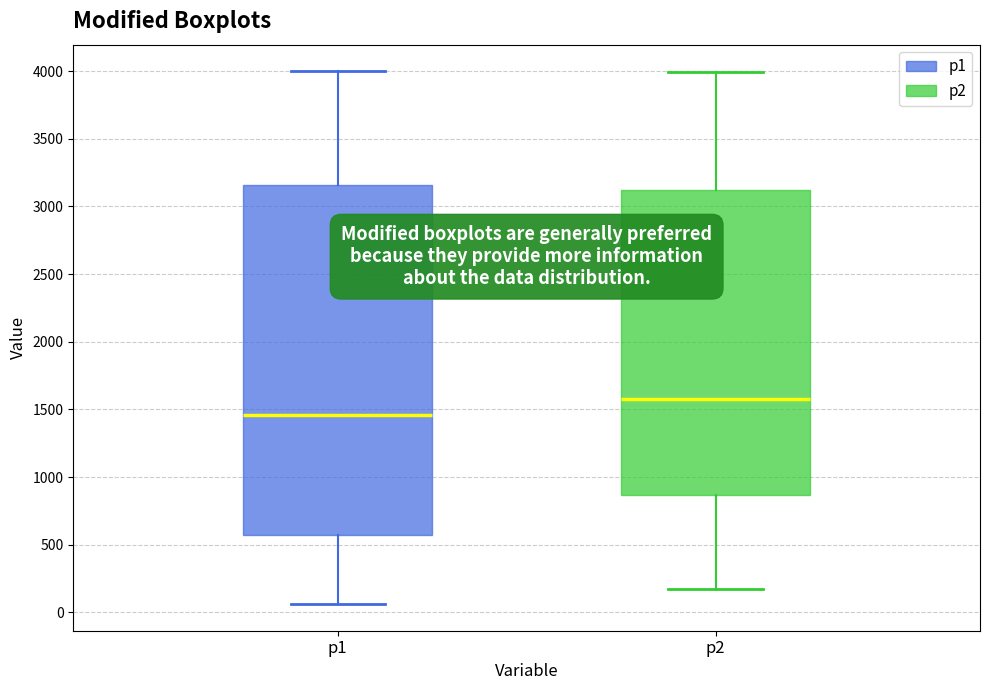

Comparing the boxes themselves (not the whiskers), which one is the tallest?

p1